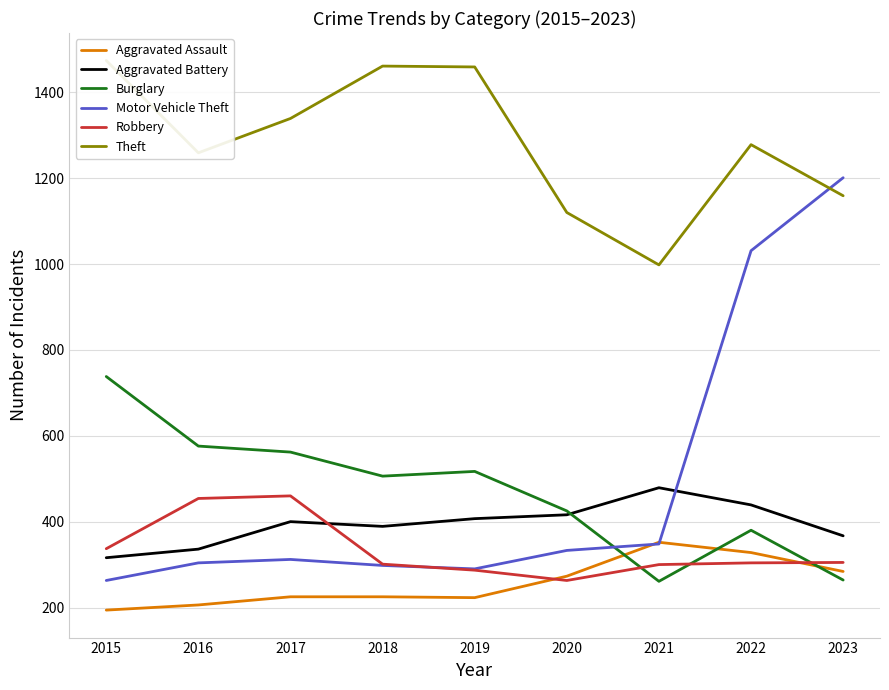

Which series changed the most between 2017 and 2022?

Motor Vehicle Theft